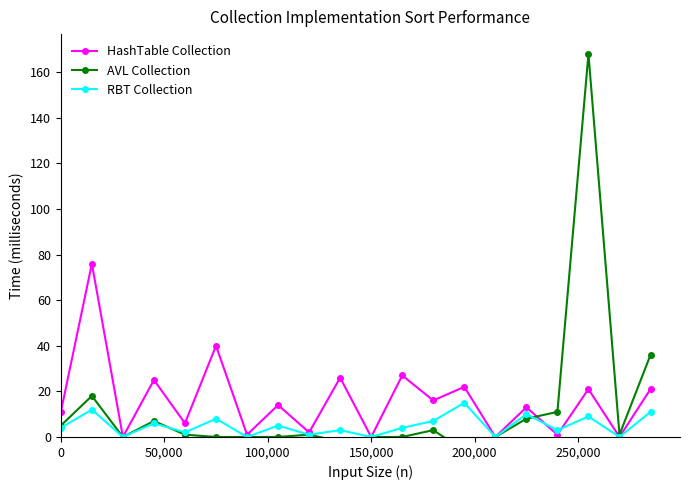

Rank the series by their average value, from highest to lowest.

HashTable Collection, AVL Collection, RBT Collection